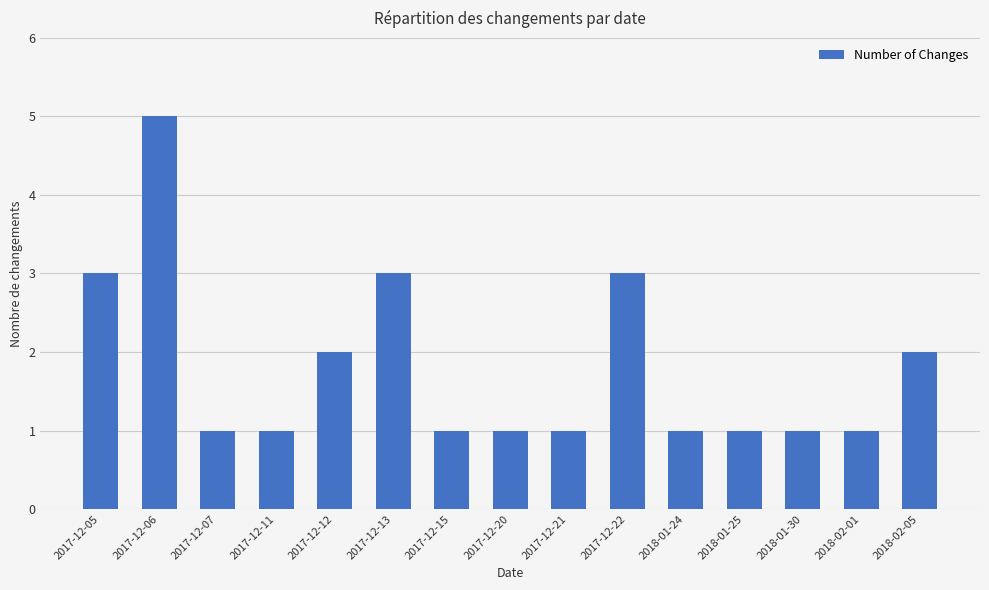

True or false: the data shows 1 at 2017-12-11.

True